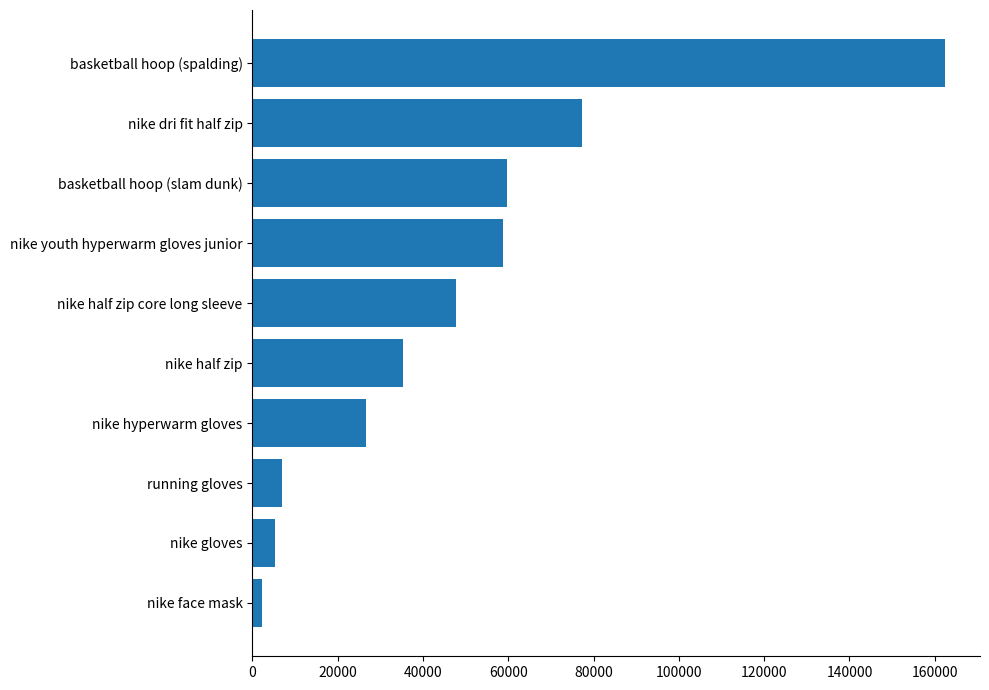

The value at nike youth hyperwarm gloves junior is 33126.3. True or false?

False